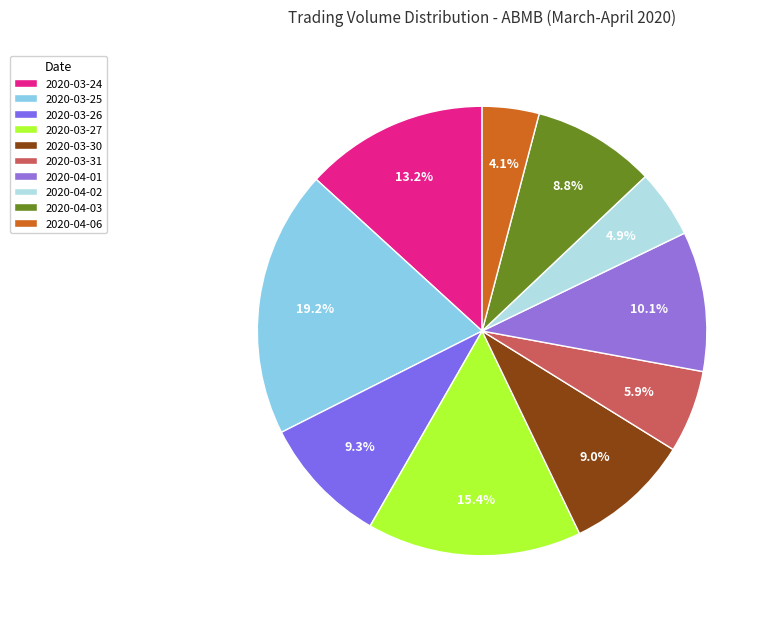

How many slices are in this pie chart?

10